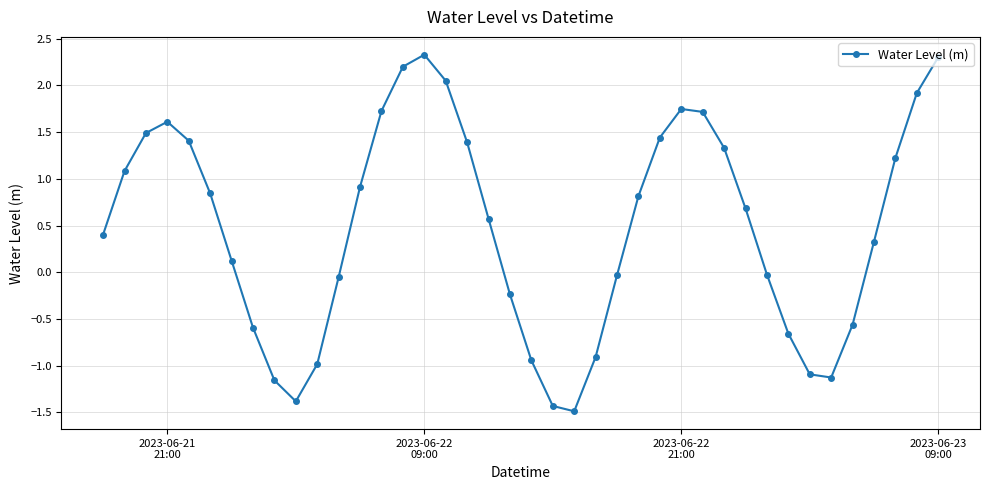

What is the minimum value shown in the chart?

-1.5